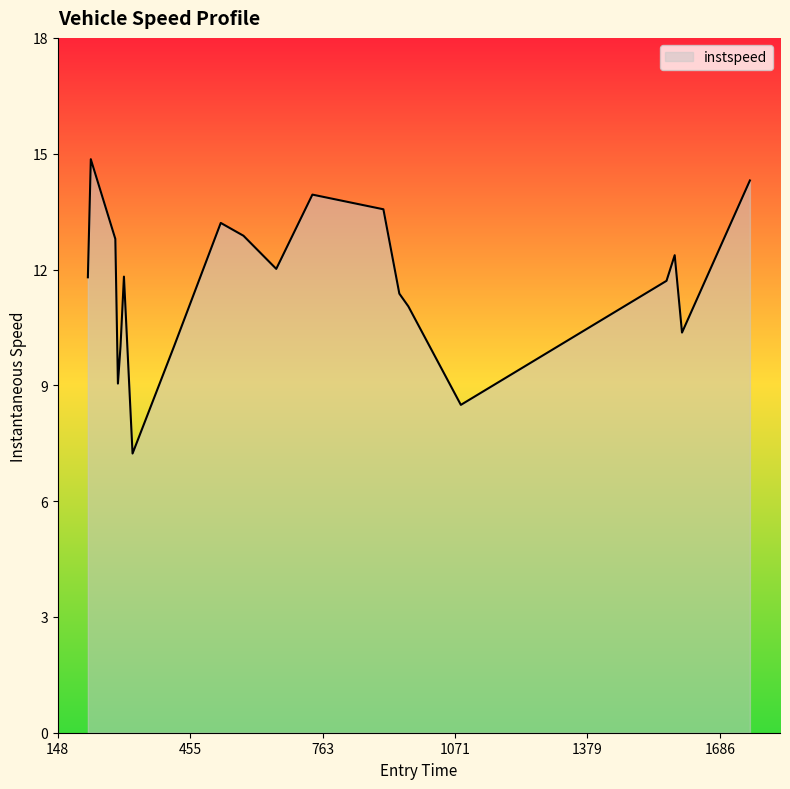

What is the difference between the maximum and minimum values?

7.6